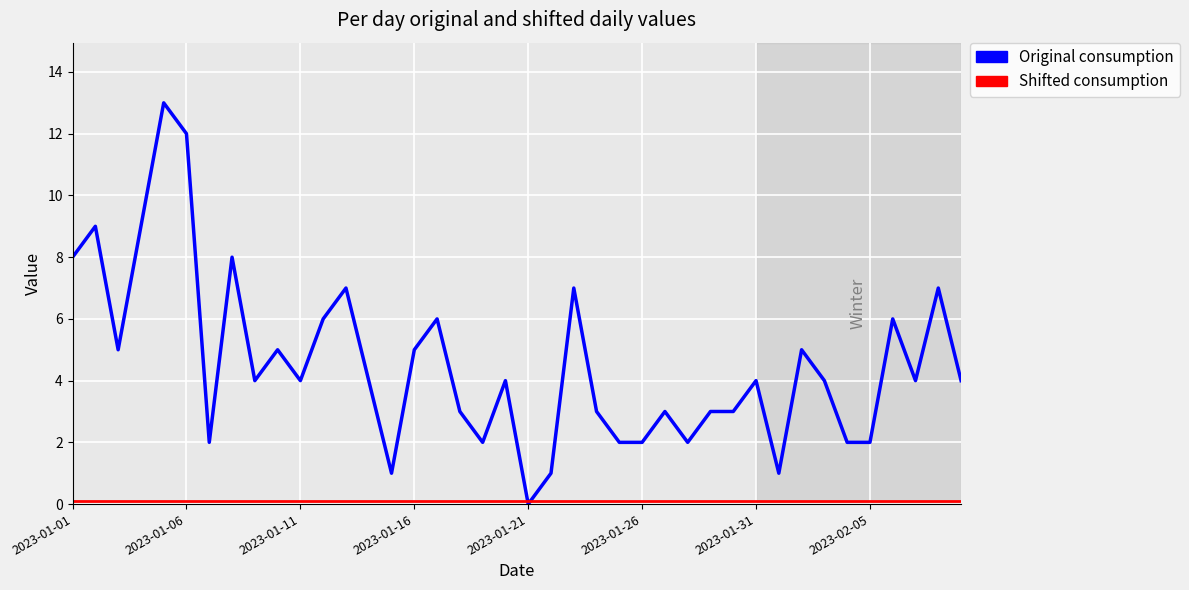

Which series has the largest total across all categories?

Original consumption